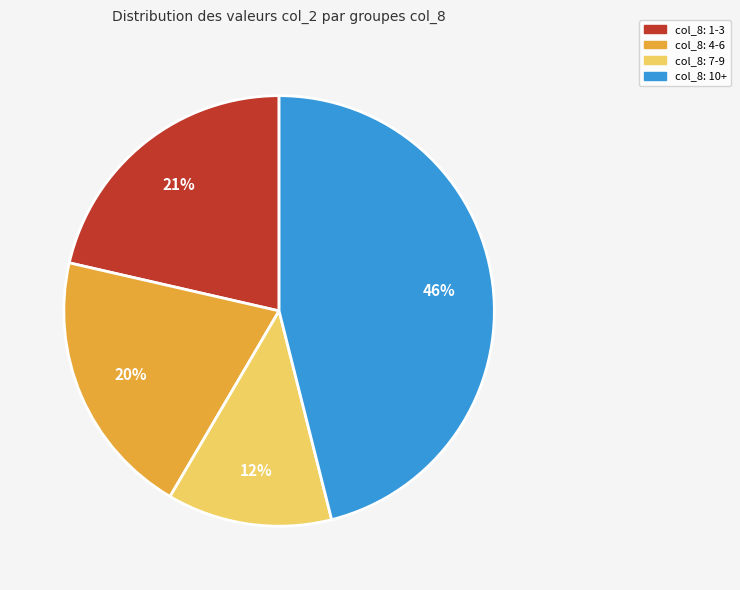

Does any single category account for the majority?

No